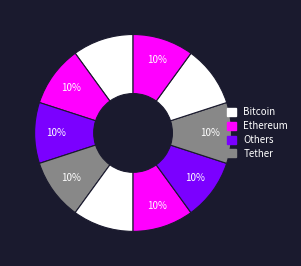

Count the number of slices in the pie.

10